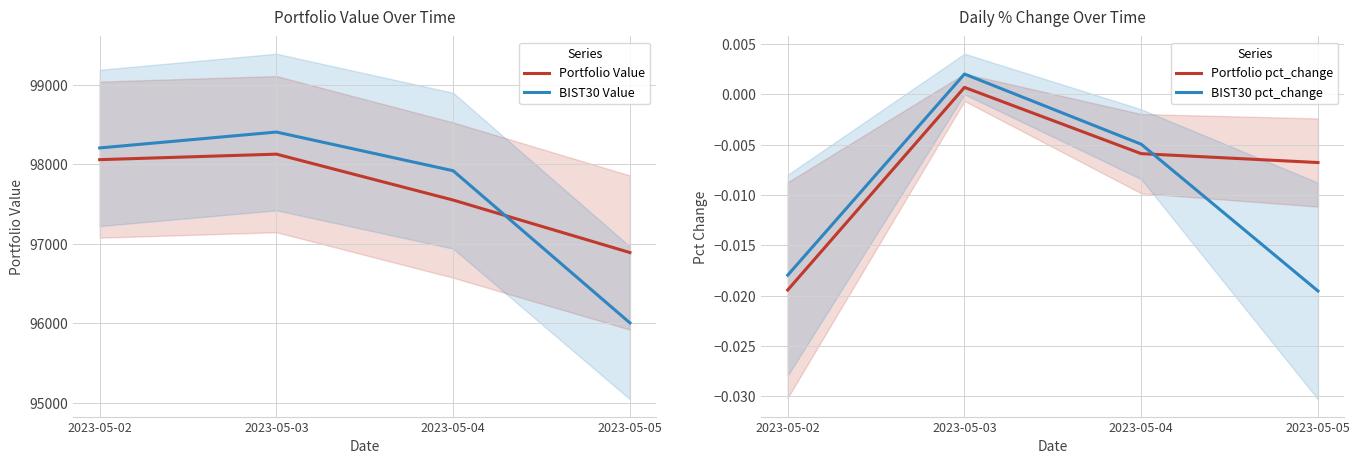

What is the total value across all series at 2023-05-03?

196531.2